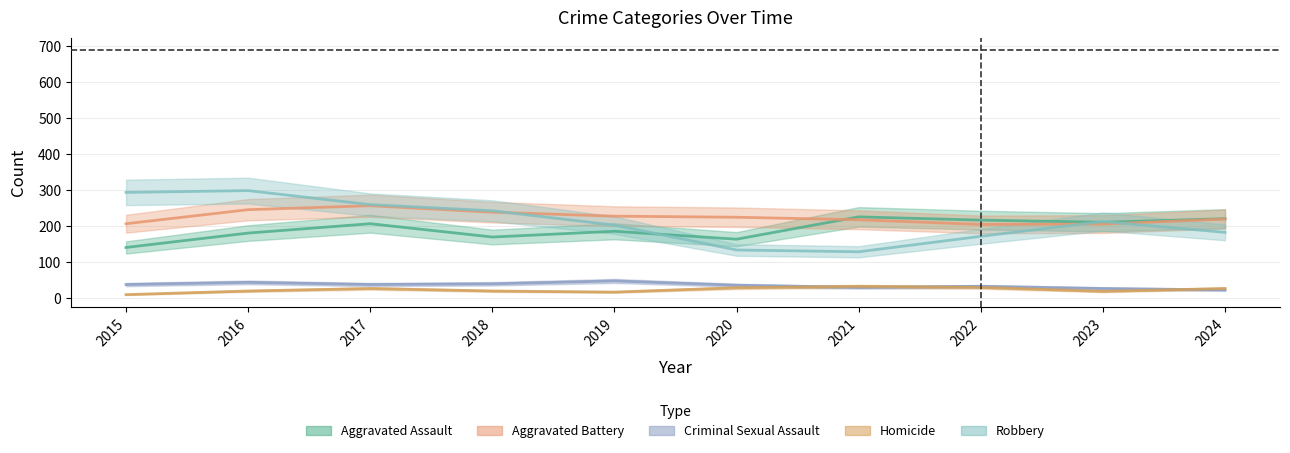

How many series are shown in this chart?

5